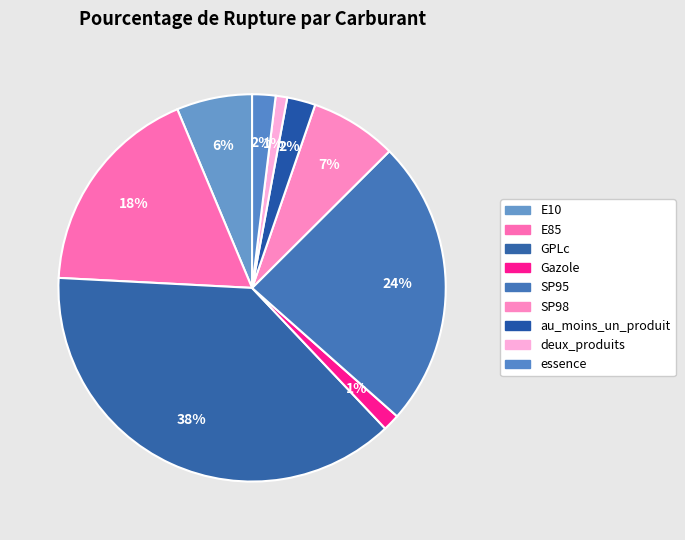

How many segments does this pie chart have?

9